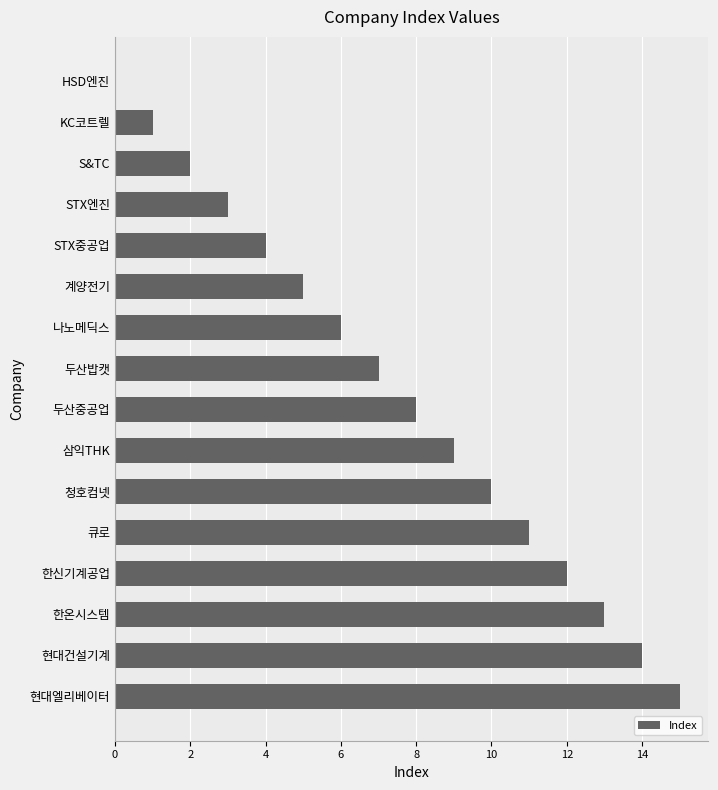

What is the average value?

8